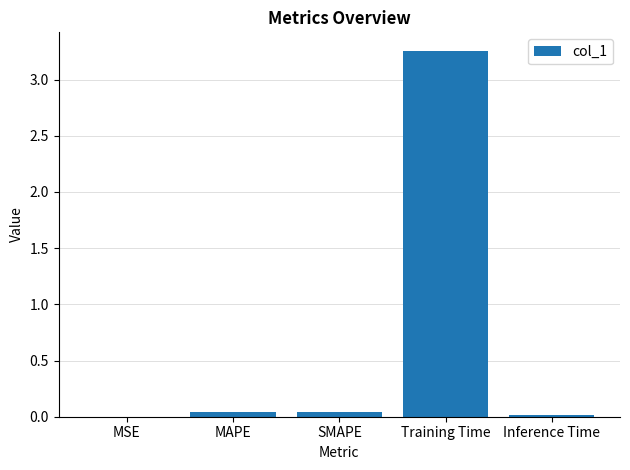

What is the sum of all values?

3.4